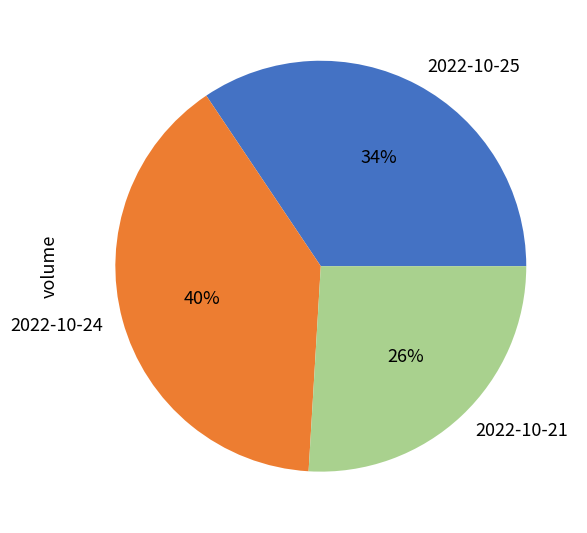

To the nearest percent, what percentage of the pie is 2022-10-24?

40%